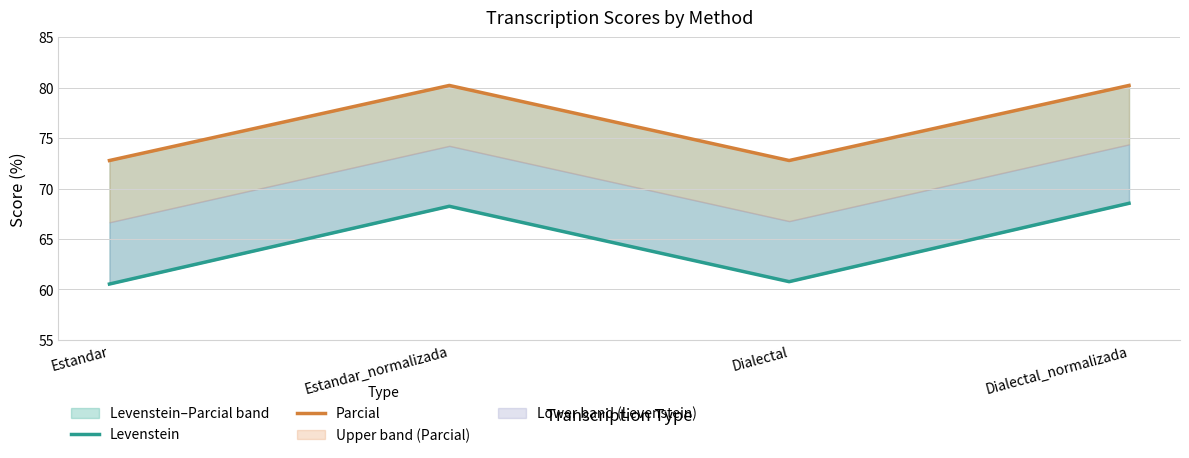

True or false: Parcial and Levenstein cross at least once.

False